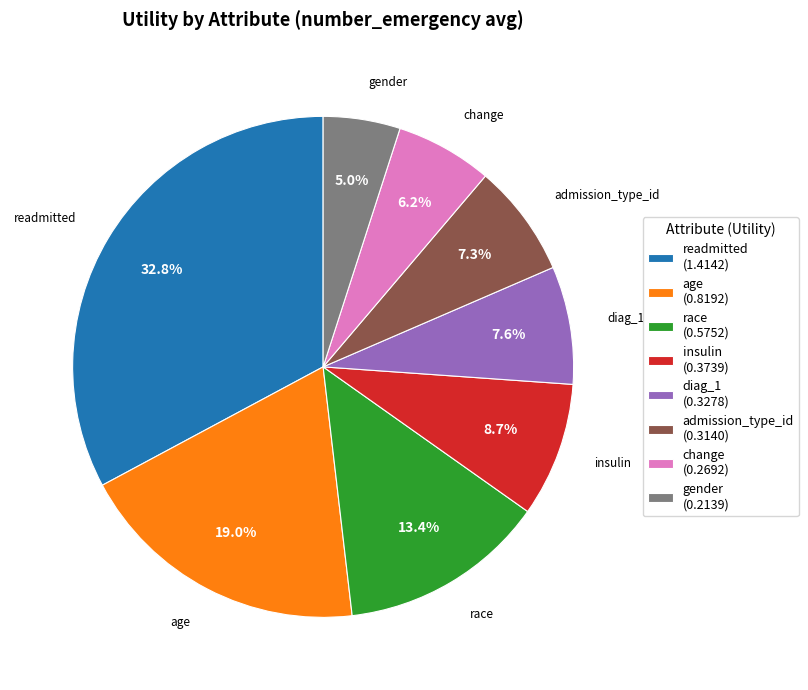

Which slice is the smallest?

gender